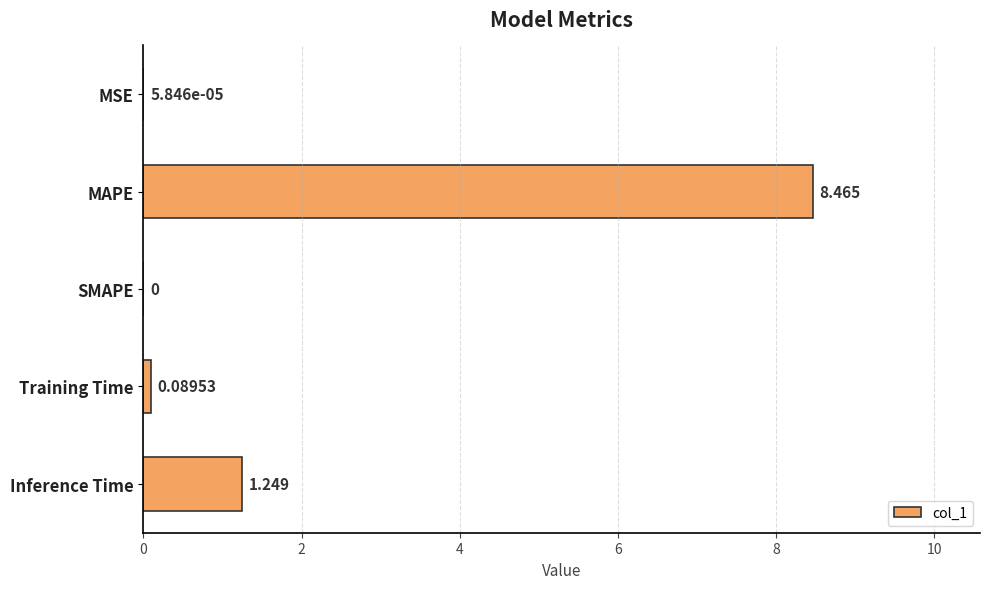

Which has a higher value, MSE or Inference Time?

Inference Time